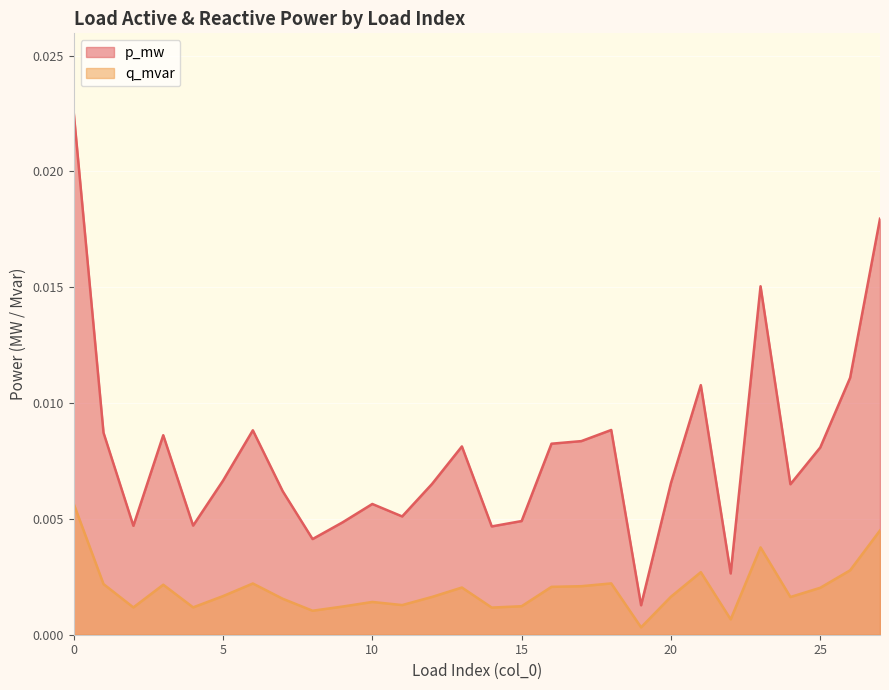

Rank the series by their maximum value, from lowest to highest.

q_mvar, p_mw